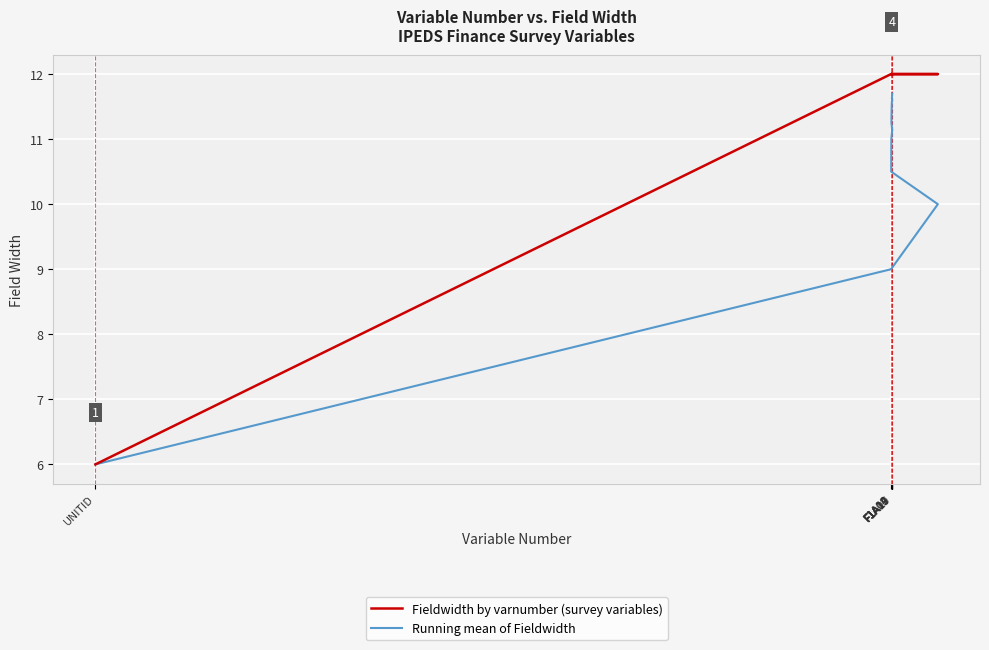

Which series has the largest total across all categories?

Fieldwidth by varnumber (survey variables)